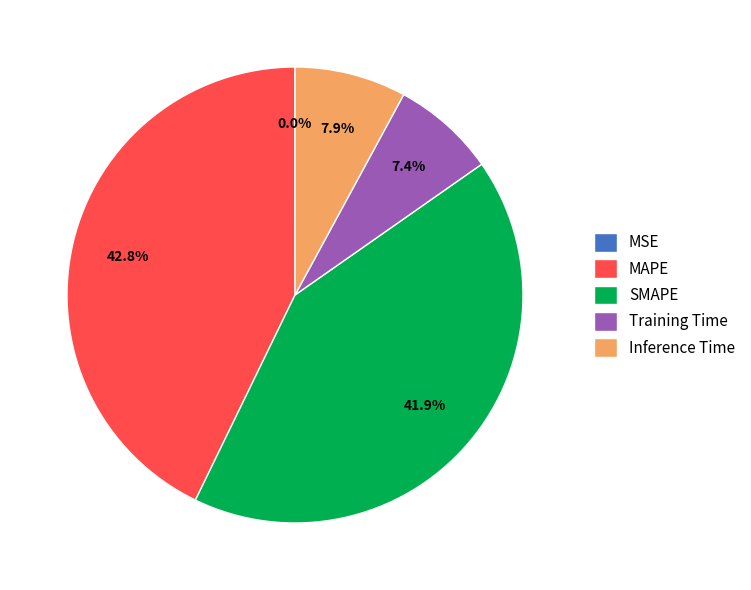

What is the total percentage of SMAPE and Training Time?

49.3%